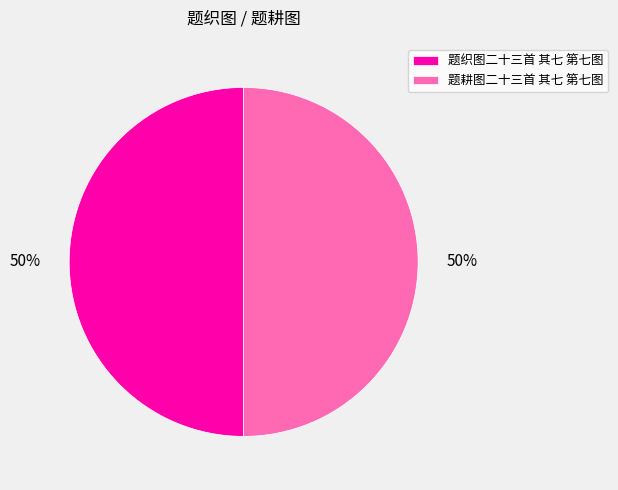

Is the sum of 题耕图二十三首 其七 第七图 and 题织图二十三首 其七 第七图 greater than half?

Yes